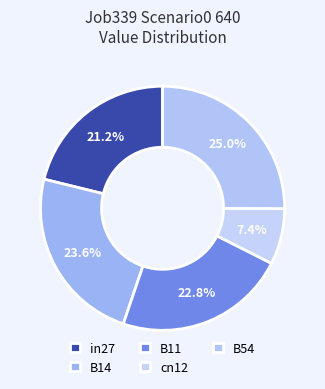

To the nearest percent, what is the combined percentage of B14 and B11?

46%